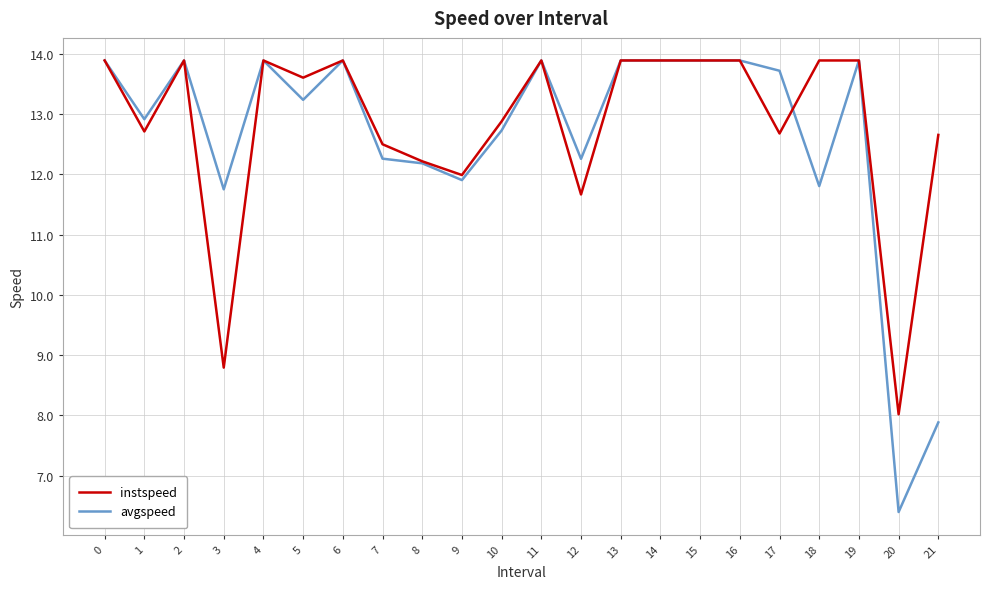

The avgspeed series shows 23.6 at 0. True or false?

False